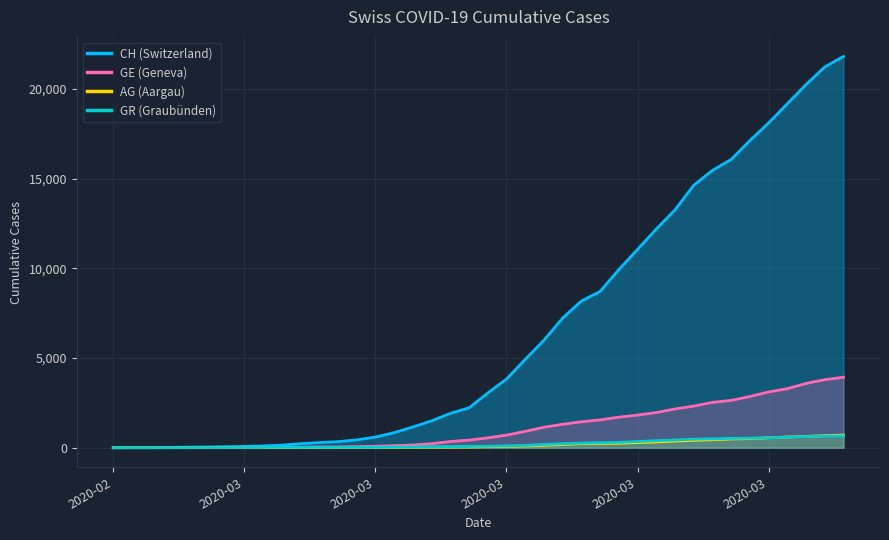

Rank the series by their maximum value, from lowest to highest.

GR, AG, GE, CH